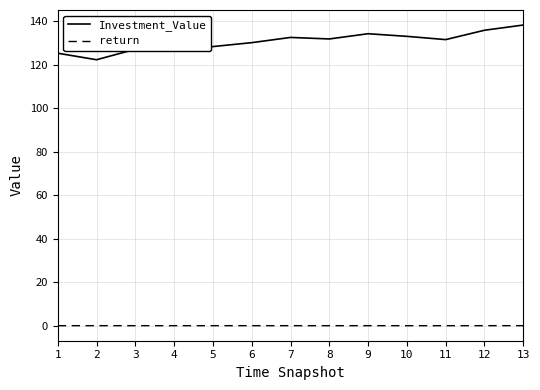

How many values in the Investment_Value series are below 131?

6